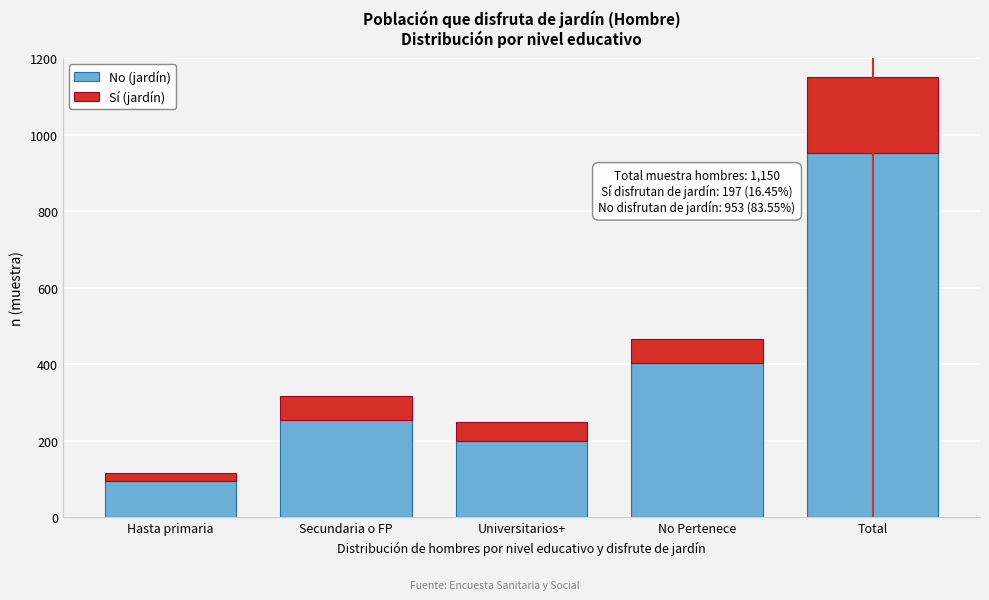

Reading left to right, list the values for the No (jardín) series.

Hasta primaria=95	Secundaria o FP=254	Universitarios+=201	No Pertenece=403	Total=953